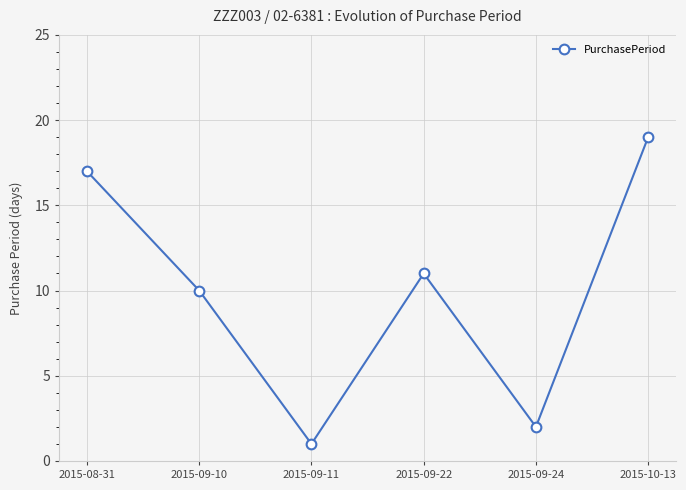

True or false: the data shows 6 at 2015-09-10.

False